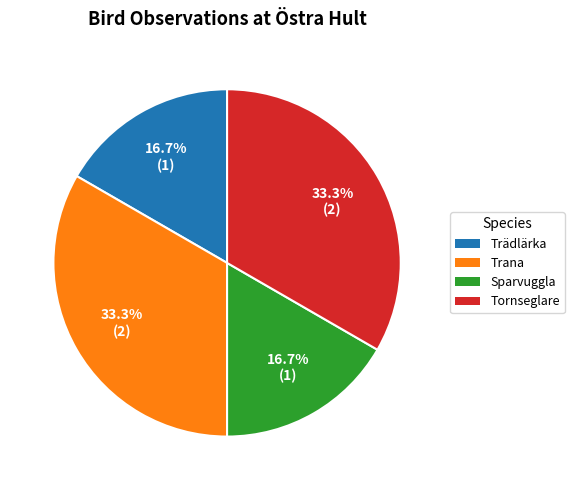

To the nearest percent, what is the average slice percentage?

25%